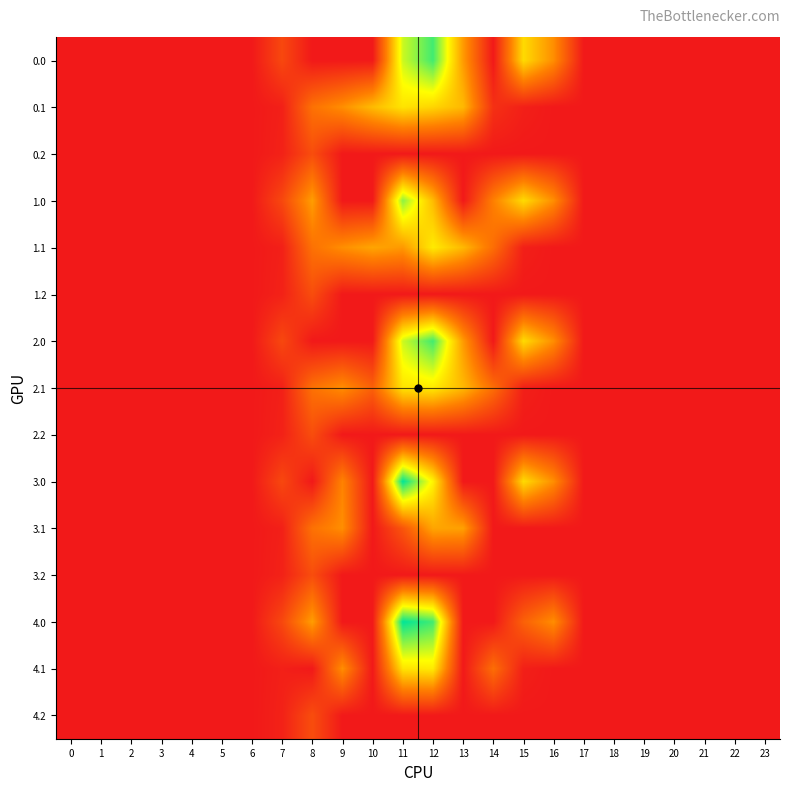

Reading left to right, extract all data points from this chart.

0.0: 0=0.0	1=0.0	2=0.0	3=0.0	4=0.0	5=0.0	6=0.0	7=120.6	8=0.0	9=0.0	10=0.0	11=581.2	12=722.6	13=320.6	14=0.0	15=453.6	16=294.5	17=0.0	18=0.0	19=0.0	20=0.0	21=0.0	22=0.0	23=0.0
0.1: 0=0.0	1=0.0	2=0.0	3=0.0	4=0.0	5=0.0	6=0.0	7=17.7	8=227.5	9=295.9	10=388.1	11=471.7	12=442.2	13=382.7	14=60.8	15=17.3	16=0.0	17=0.0	18=0.0	19=0.0	20=0.0	21=0.0	22=0.0	23=0.0
0.2: 0=0.0	1=0.0	2=0.0	3=0.0	4=0.0	5=0.0	6=0.0	7=22.3	8=134.2	9=0.0	10=0.0	11=0.0	12=0.0	13=0.0	14=0.0	15=0.0	16=0.0	17=0.0	18=0.0	19=0.0	20=0.0	21=0.0	22=0.0	23=0.0
1.0: 0=0.0	1=0.0	2=0.0	3=0.0	4=0.0	5=0.0	6=0.0	7=120.6	8=327.4	9=0.0	10=0.0	11=646.0	12=387.6	13=0.0	14=263.0	15=453.6	16=294.5	17=0.0	18=0.0	19=0.0	20=0.0	21=0.0	22=0.0	23=0.0
1.1: 0=0.0	1=0.0	2=0.0	3=0.0	4=0.0	5=0.0	6=0.0	7=17.7	8=227.5	9=295.9	10=342.2	11=316.6	12=485.4	13=382.7	14=219.2	15=17.3	16=0.0	17=0.0	18=0.0	19=0.0	20=0.0	21=0.0	22=0.0	23=0.0
1.2: 0=0.0	1=0.0	2=0.0	3=0.0	4=0.0	5=0.0	6=0.0	7=22.3	8=134.2	9=0.0	10=0.0	11=0.0	12=0.0	13=0.0	14=0.0	15=0.0	16=0.0	17=0.0	18=0.0	19=0.0	20=0.0	21=0.0	22=0.0	23=0.0
2.0: 0=0.0	1=0.0	2=0.0	3=0.0	4=0.0	5=0.0	6=0.0	7=120.6	8=0.0	9=0.0	10=0.0	11=581.6	12=722.6	13=320.6	14=0.0	15=453.6	16=294.5	17=0.0	18=0.0	19=0.0	20=0.0	21=0.0	22=0.0	23=0.0
2.1: 0=0.0	1=0.0	2=0.0	3=0.0	4=0.0	5=0.0	6=0.0	7=17.7	8=227.5	9=295.9	10=185.8	11=471.7	12=485.4	13=382.7	14=219.2	15=17.3	16=0.0	17=0.0	18=0.0	19=0.0	20=0.0	21=0.0	22=0.0	23=0.0
2.2: 0=0.0	1=0.0	2=0.0	3=0.0	4=0.0	5=0.0	6=0.0	7=22.3	8=134.2	9=0.0	10=0.0	11=0.0	12=0.0	13=0.0	14=0.0	15=0.0	16=0.0	17=0.0	18=0.0	19=0.0	20=0.0	21=0.0	22=0.0	23=0.0
3.0: 0=0.0	1=0.0	2=0.0	3=0.0	4=0.0	5=0.0	6=0.0	7=120.6	8=0.0	9=271.1	10=0.0	11=791.0	12=504.5	13=0.0	14=0.0	15=453.6	16=294.5	17=0.0	18=0.0	19=0.0	20=0.0	21=0.0	22=0.0	23=0.0
3.1: 0=0.0	1=0.0	2=0.0	3=0.0	4=0.0	5=0.0	6=0.0	7=17.7	8=227.5	9=295.9	10=0.0	11=154.6	12=343.0	13=332.8	14=0.0	15=0.0	16=0.0	17=0.0	18=0.0	19=0.0	20=0.0	21=0.0	22=0.0	23=0.0
3.2: 0=0.0	1=0.0	2=0.0	3=0.0	4=0.0	5=0.0	6=0.0	7=22.3	8=134.2	9=0.0	10=0.0	11=0.0	12=0.0	13=0.0	14=0.0	15=0.0	16=0.0	17=0.0	18=0.0	19=0.0	20=0.0	21=0.0	22=0.0	23=0.0
4.0: 0=0.0	1=0.0	2=0.0	3=0.0	4=0.0	5=0.0	6=0.0	7=120.6	8=327.4	9=0.0	10=0.0	11=791.0	12=722.6	13=0.0	14=0.0	15=184.7	16=294.5	17=0.0	18=0.0	19=0.0	20=0.0	21=0.0	22=0.0	23=0.0
4.1: 0=0.0	1=0.0	2=0.0	3=0.0	4=0.0	5=0.0	6=0.0	7=17.7	8=0.0	9=295.9	10=0.0	11=471.7	12=485.4	13=0.0	14=219.2	15=17.3	16=0.0	17=0.0	18=0.0	19=0.0	20=0.0	21=0.0	22=0.0	23=0.0
4.2: 0=0.0	1=0.0	2=0.0	3=0.0	4=0.0	5=0.0	6=0.0	7=22.3	8=134.2	9=0.0	10=0.0	11=0.0	12=0.0	13=0.0	14=0.0	15=0.0	16=0.0	17=0.0	18=0.0	19=0.0	20=0.0	21=0.0	22=0.0	23=0.0